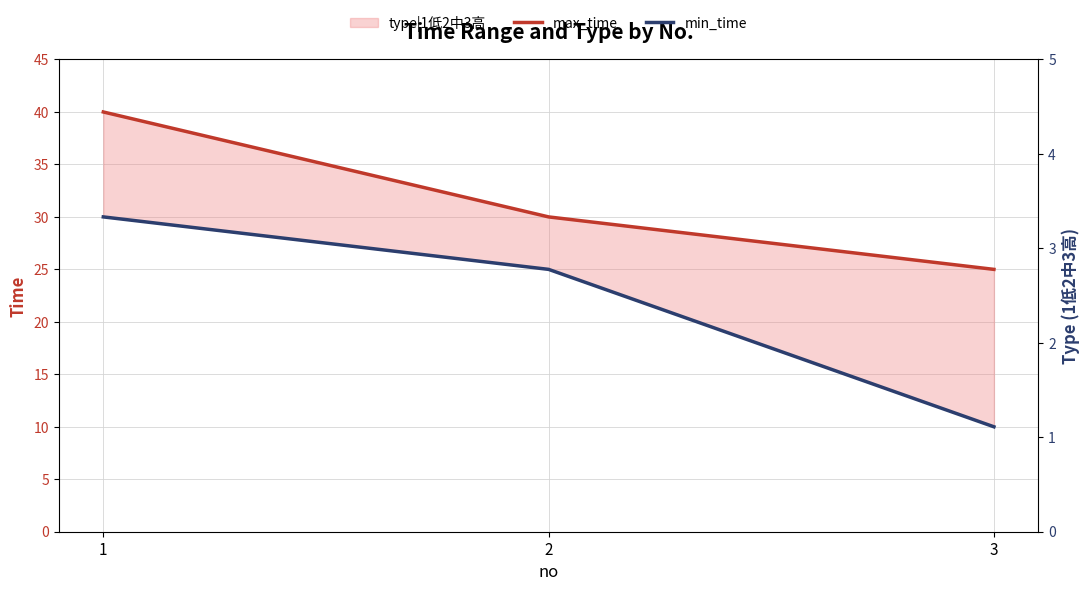

Rank the series at 2 from lowest to highest value.

min_time, max_time